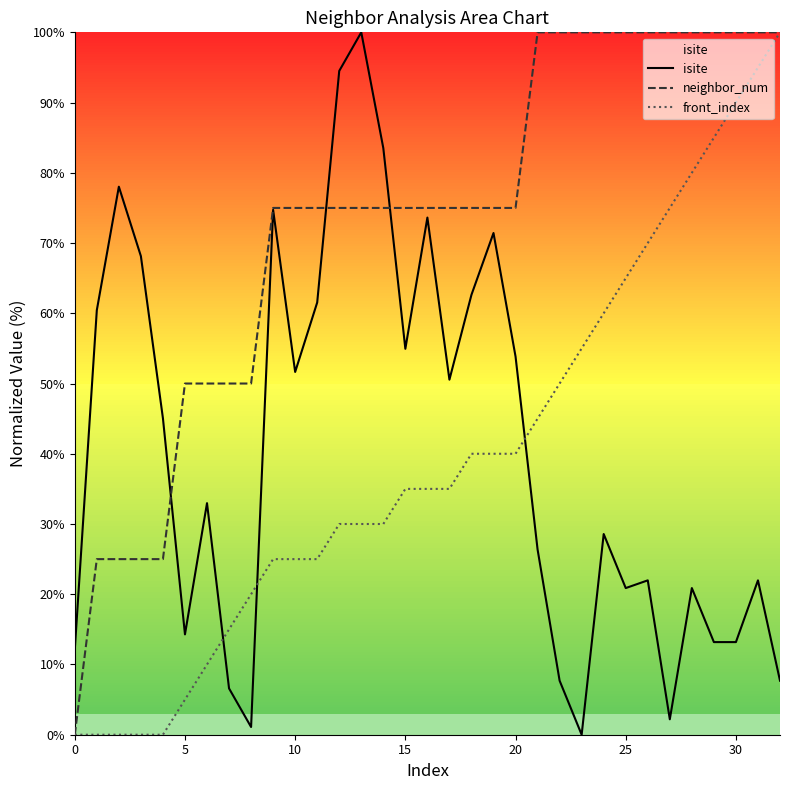

What is the average value of the isite series?

40.5